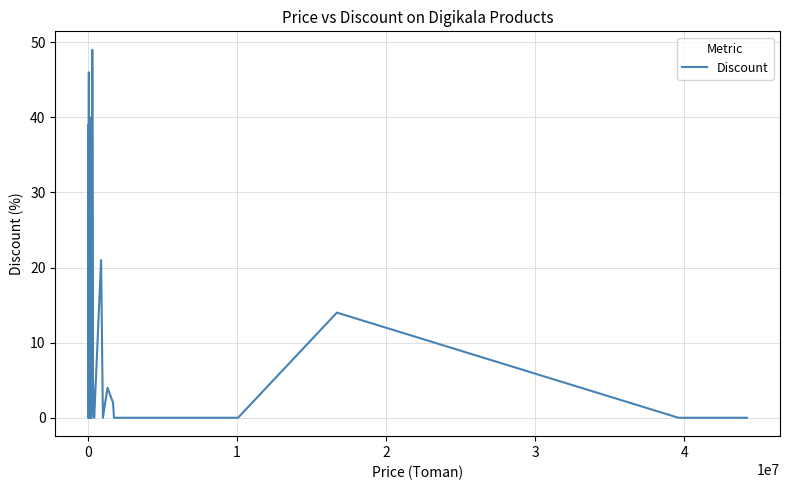

Is this an area chart (filled region under the line)?

No